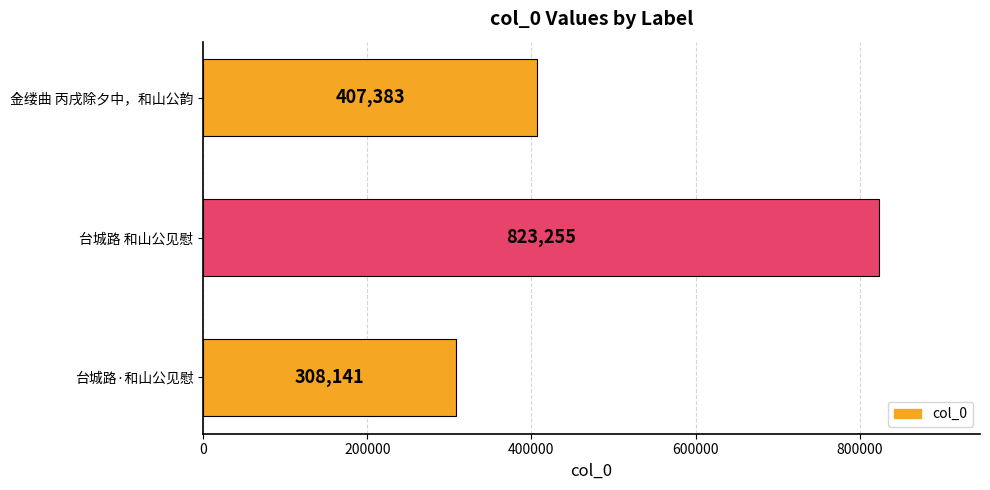

Which has a higher value, 台城路·和山公见慰 or 金缕曲 丙戌除夕中，和山公韵?

金缕曲 丙戌除夕中，和山公韵